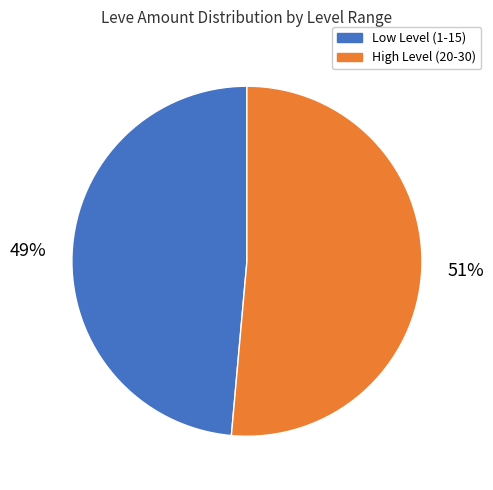

To the nearest percent, what percentage of the pie is Low Level (1-15)?

49%